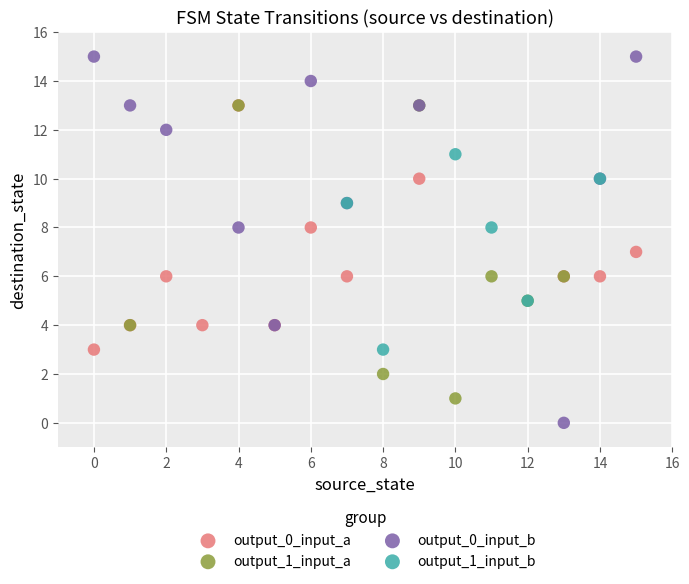

Which series contains the highest Y value?

output_0_input_b